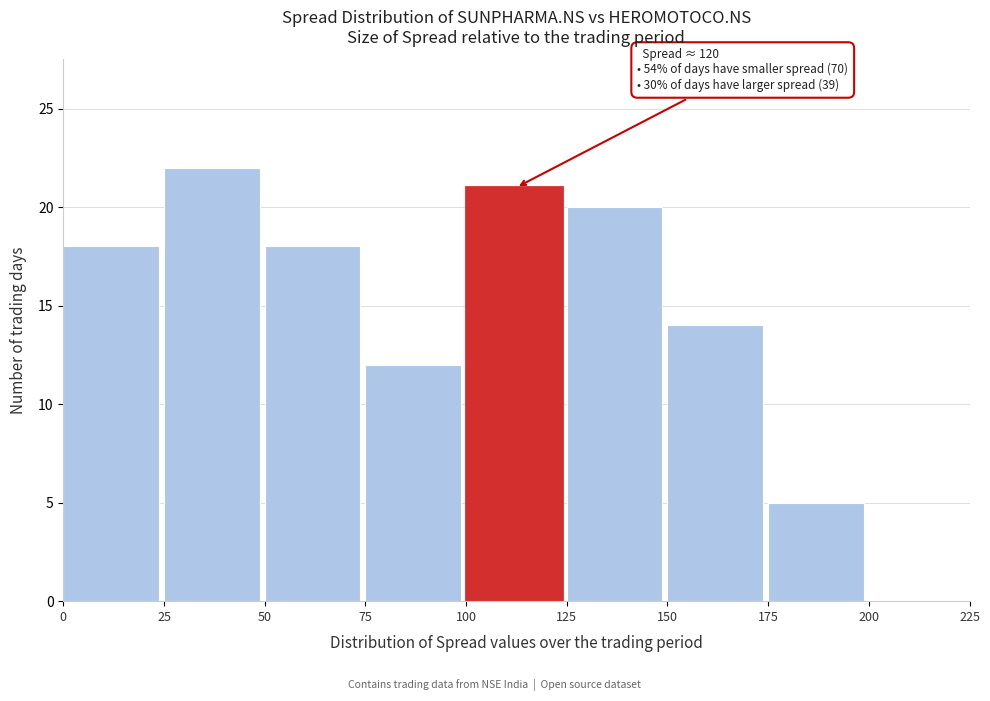

Over which range of the x-axis is the bar tallest?

25 to 50